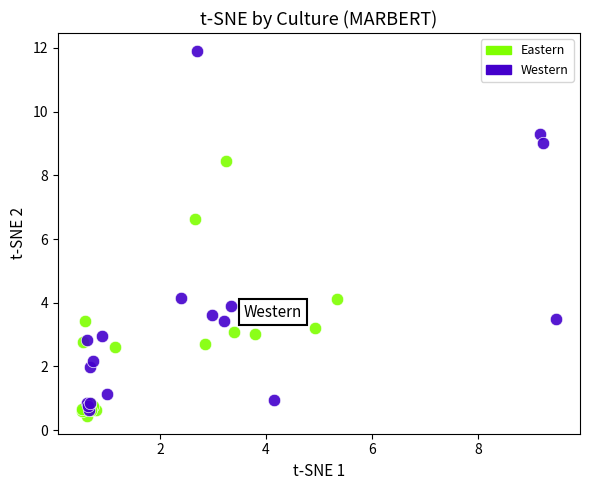

Which series contains the highest Y value?

Western